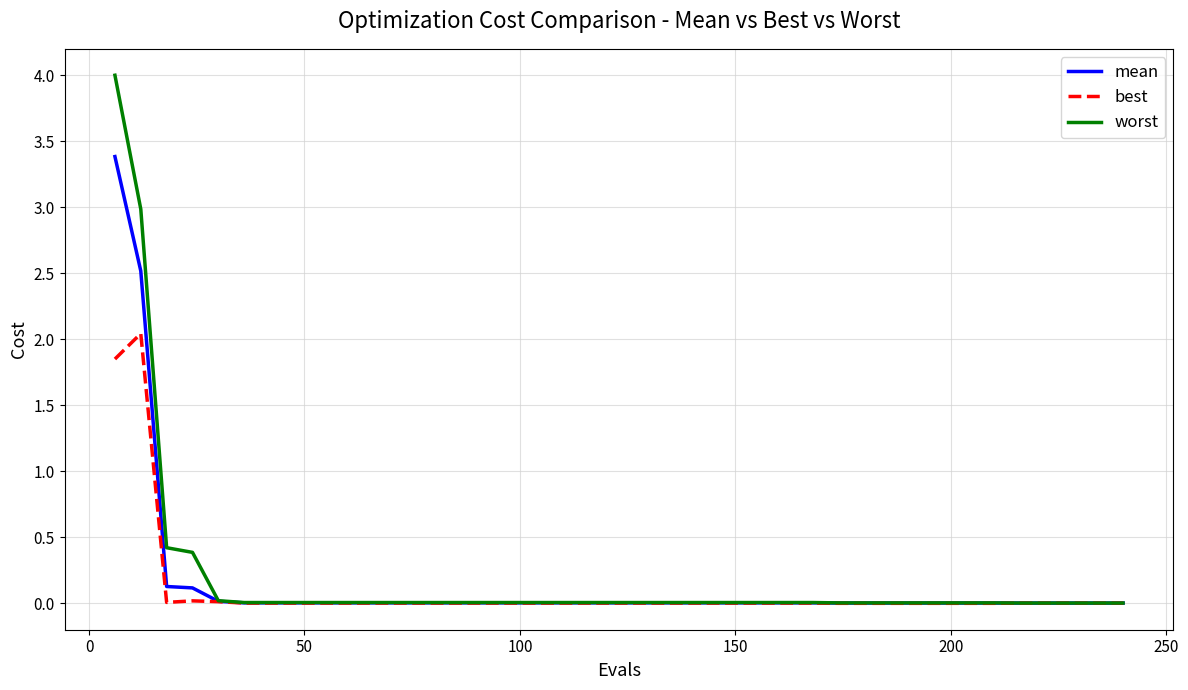

What is the difference between the maximum and minimum values in the mean series?

3.4